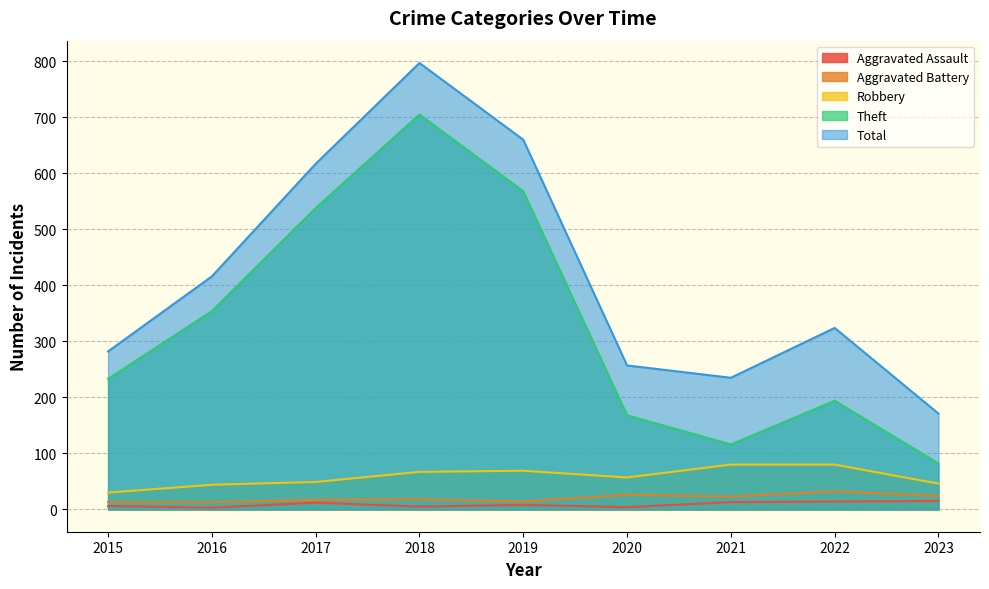

The Total series shows 340 at 2019. True or false?

False